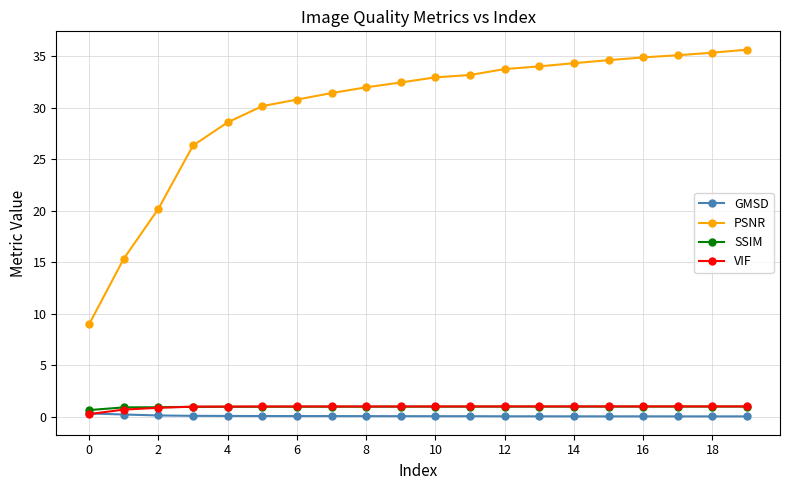

Which series has the largest range (max minus min)?

PSNR